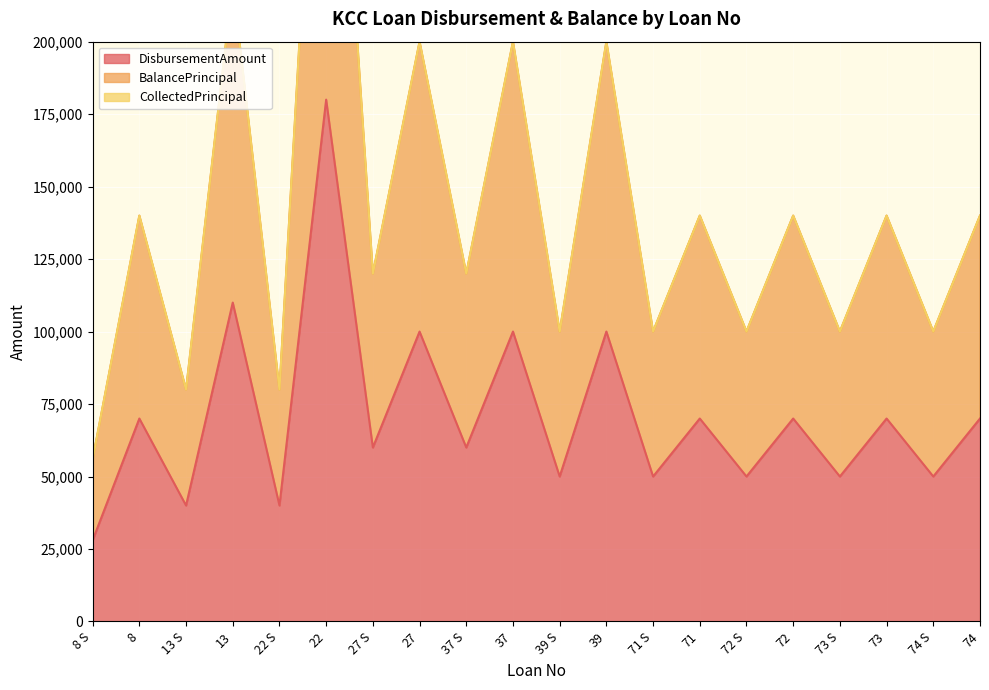

At which label does DisbursementAmount reach its minimum?

8 S